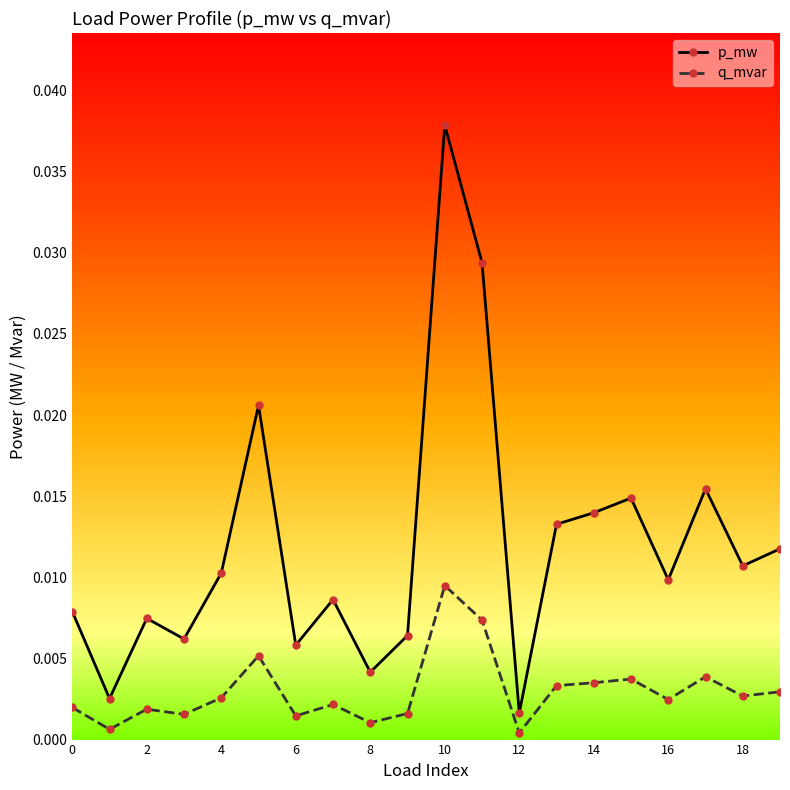

True or false: q_mvar and p_mw cross at least once.

False